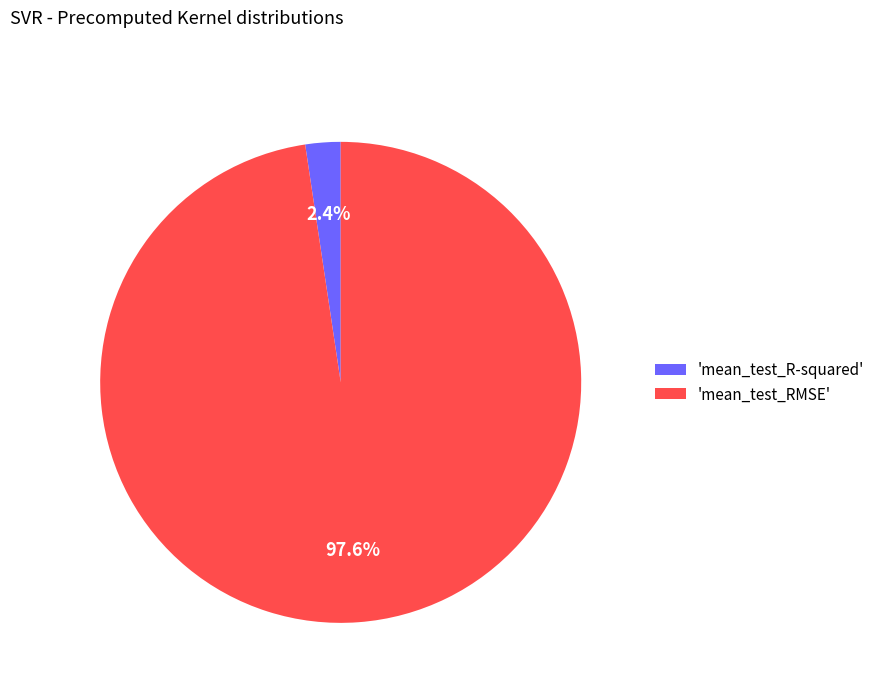

Count the number of slices in the pie.

2